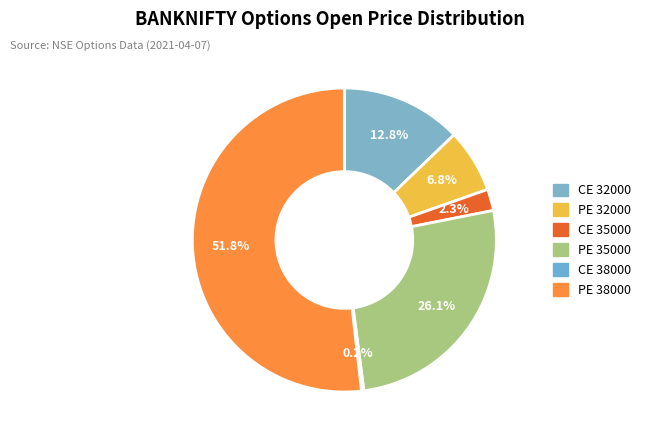

To the nearest percent, what is the difference between the PE 38000 and CE 38000 slice percentages?

52%